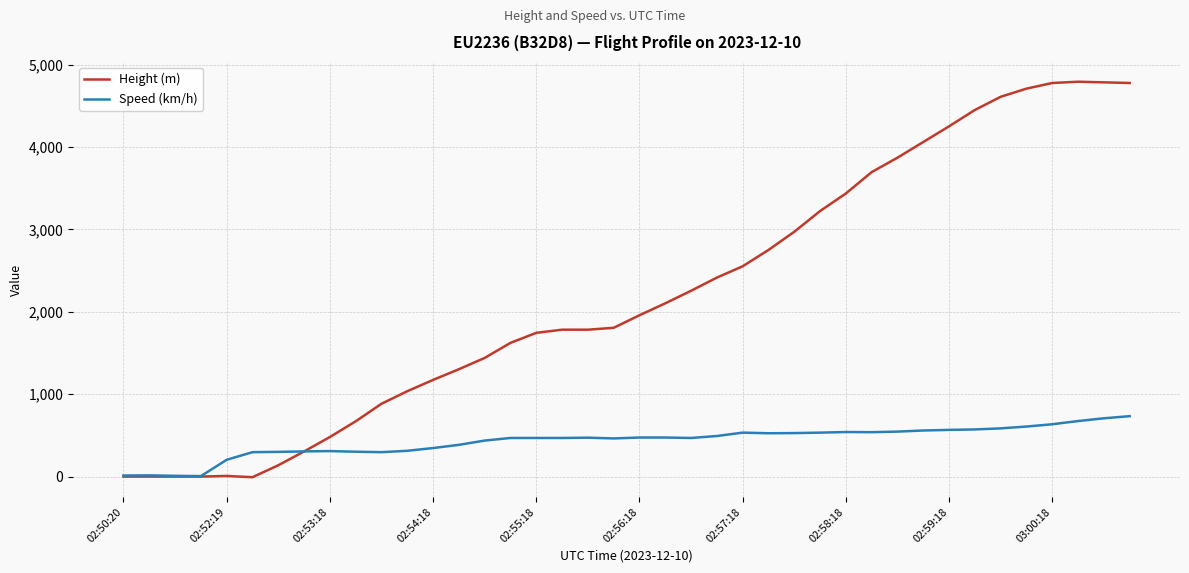

List the series in order of their overall mean, lowest first.

Speed (km/h), Height (m)